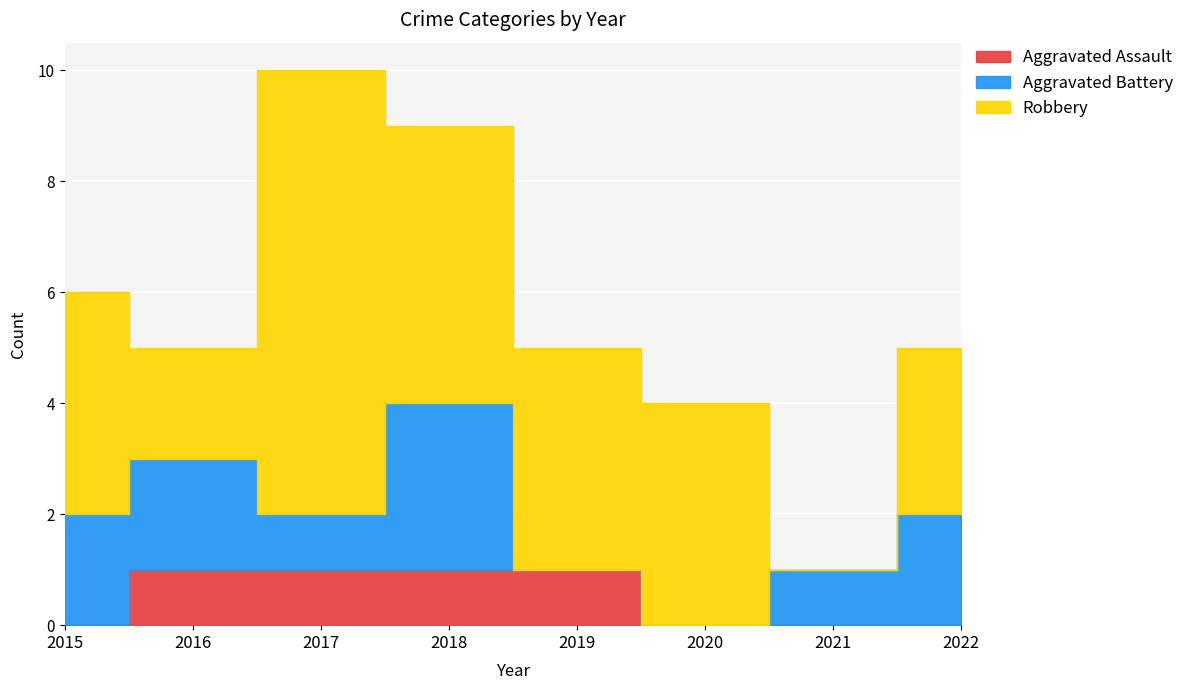

Is the value of Aggravated Battery at 2020 greater than the value of Aggravated Assault at 2022?

No